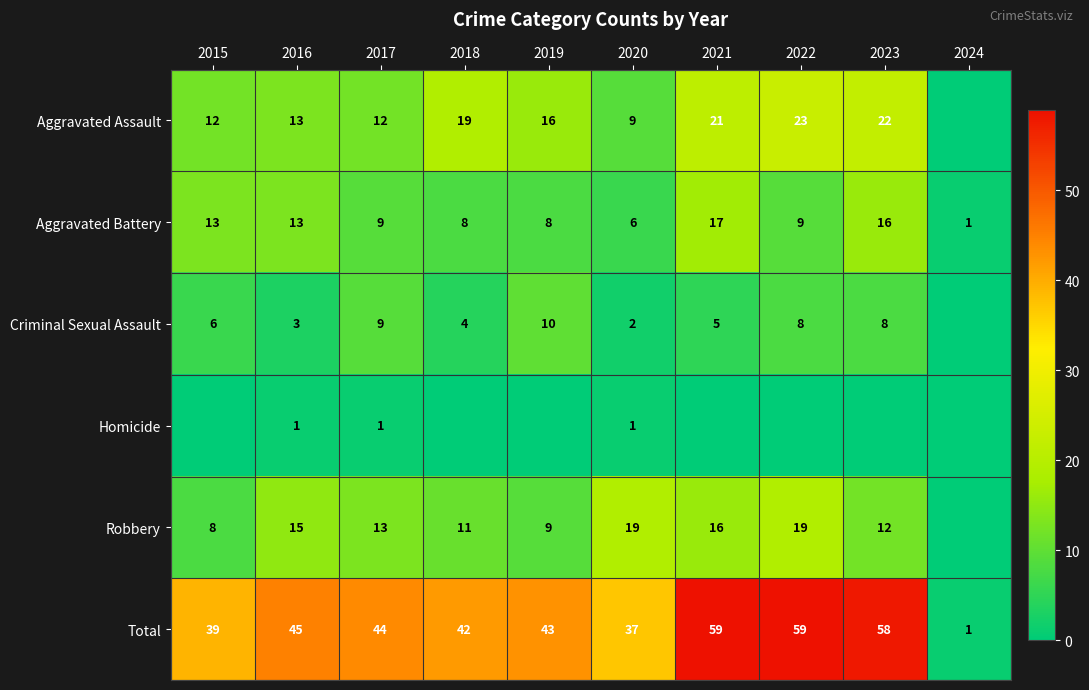

Is it true that Aggravated Battery equals 4 at 2022?

False